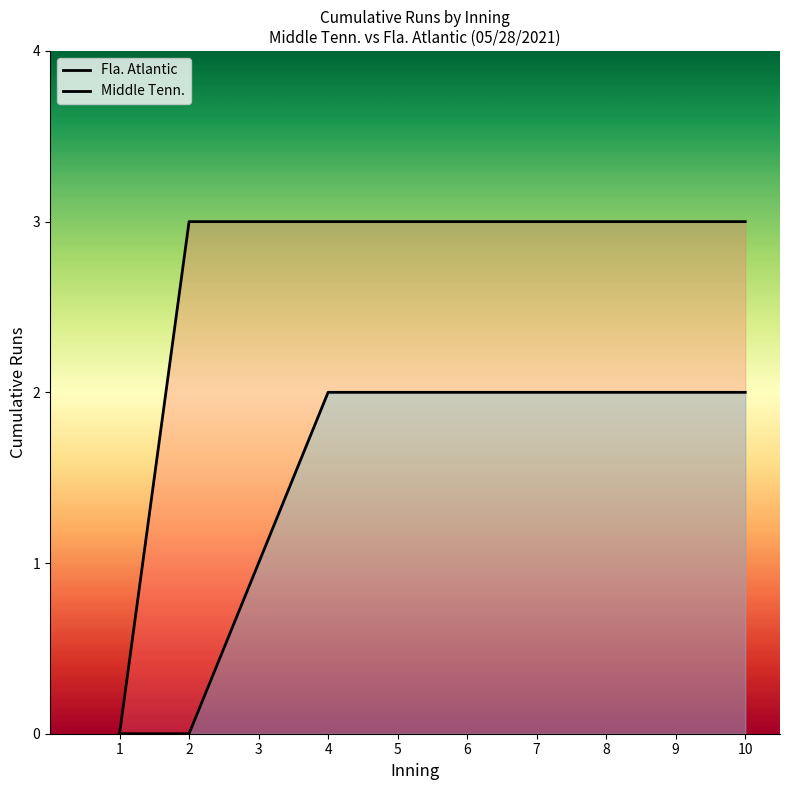

Rank the categories by Fla. Atlantic value from highest to lowest.

2, 3, 4, 5, 6, 7, 8, 9, 10, 1